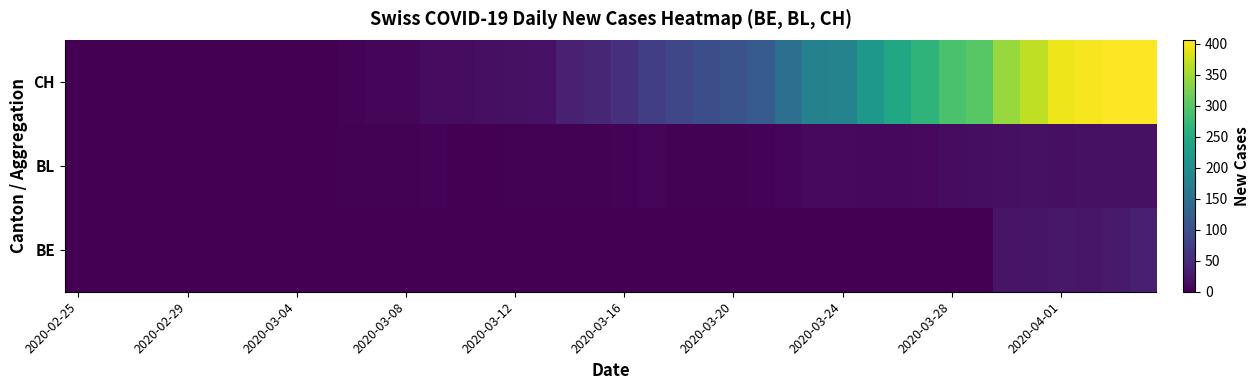

Reading left to right, transcribe all the data shown in this chart.

BE: 0	0	0	0	0	0	0	0	0	0	0	0	0	0	0	0	0	0	0	0	0	0	0	0	0	0	0	0	0	0	0	0	0	0	21	23	26	24	30	35
BL: 0	0	0	0	0	0	0	0	0	0	2	2	2	4	1	1	3	3	2	2	4	5	2	2	2	4	7	10	11	8	9	11	14	15	17	18	17	18	18	19
CH: 0	0	0	0	0	0	0	0	1	1	4	6	6	13	14	17	18	20	37	43	57	76	86	97	104	117	149	179	182	217	243	264	290	300	344	367	395	401	406	406